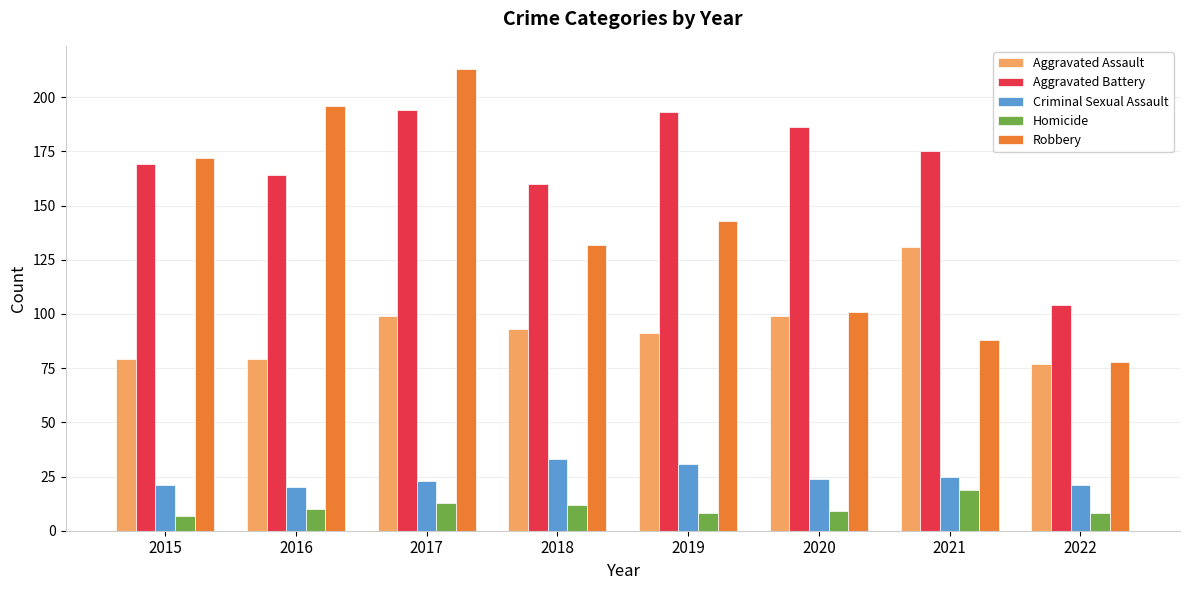

What is the spread (max minus min) of values at 2019?

185